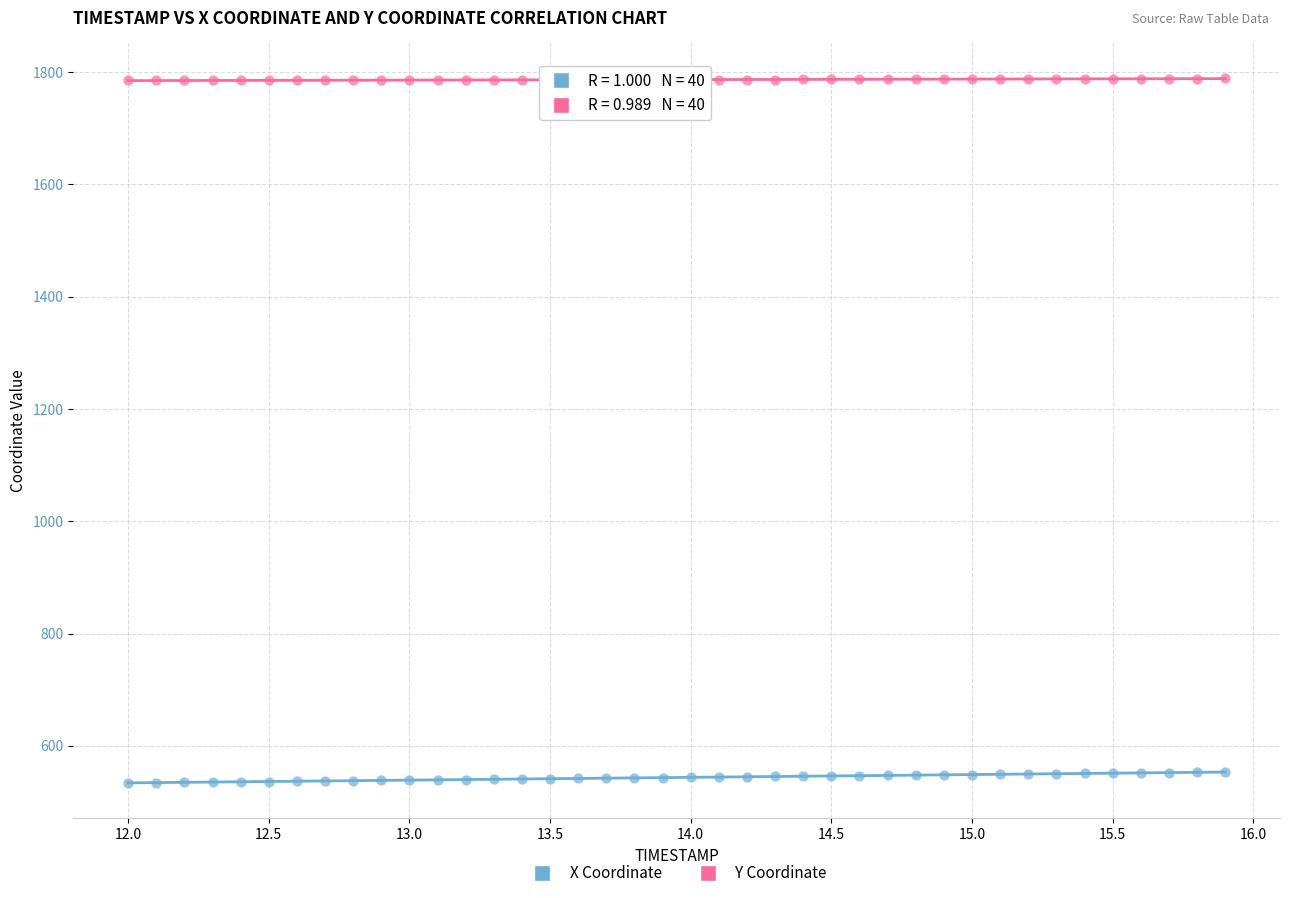

Which series contains the highest Y value?

Y Coordinate